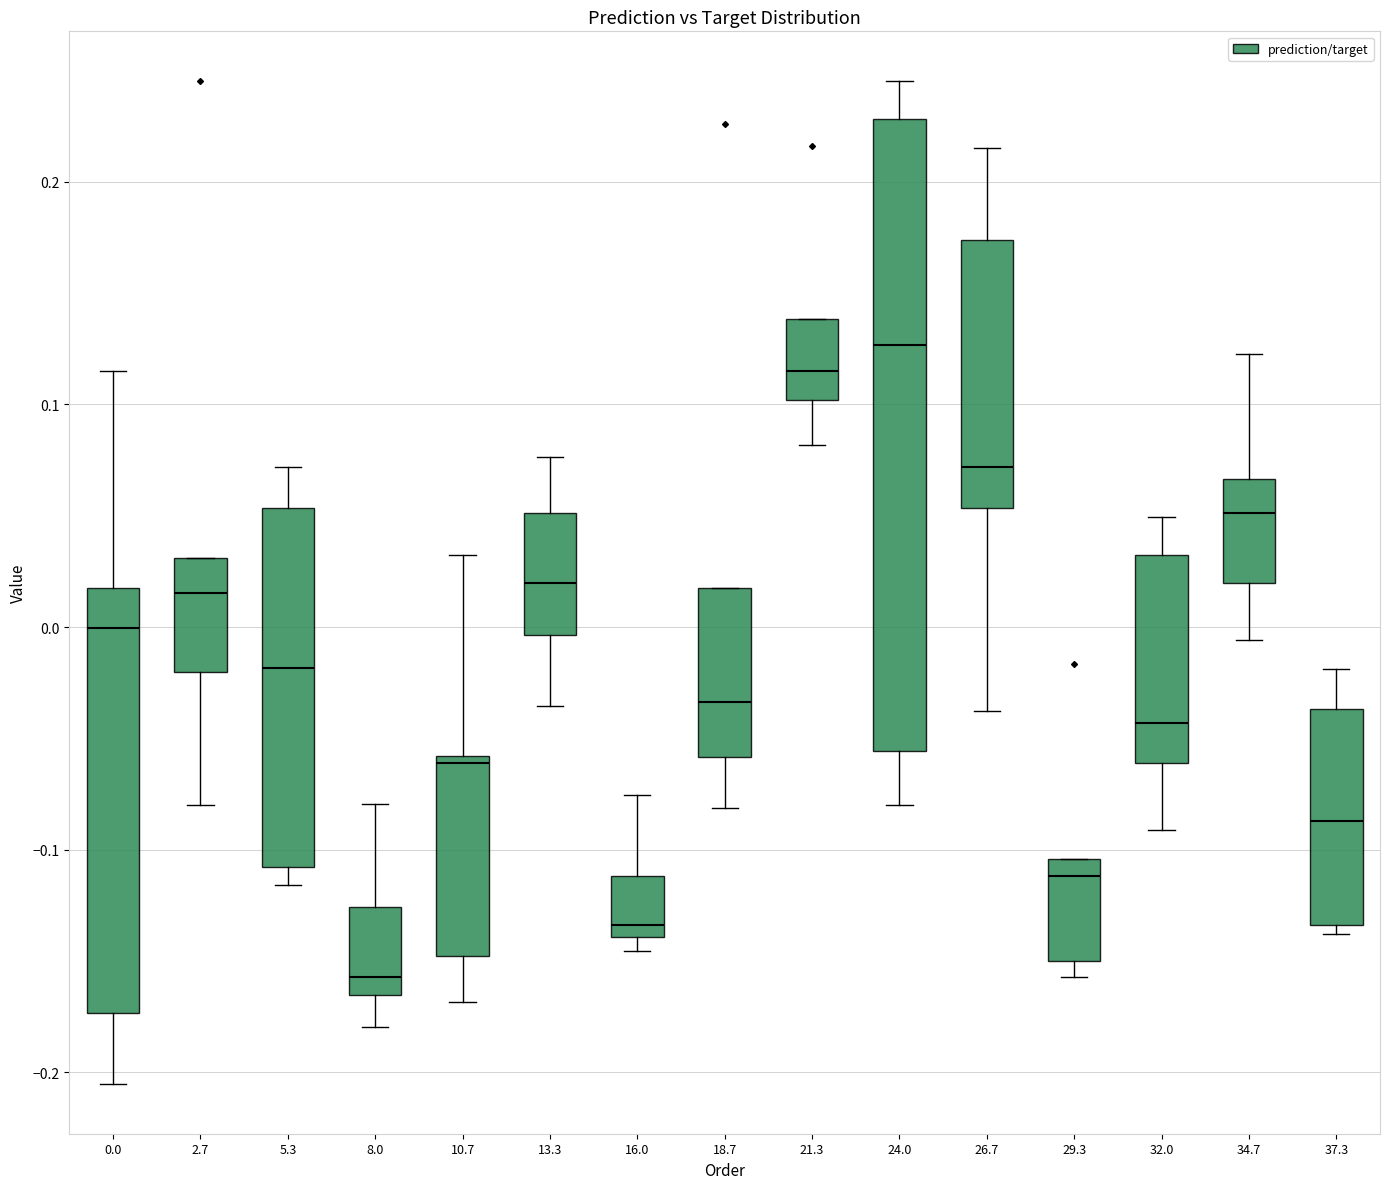

Which box is the tallest, from its lower edge to its upper edge?

24.0